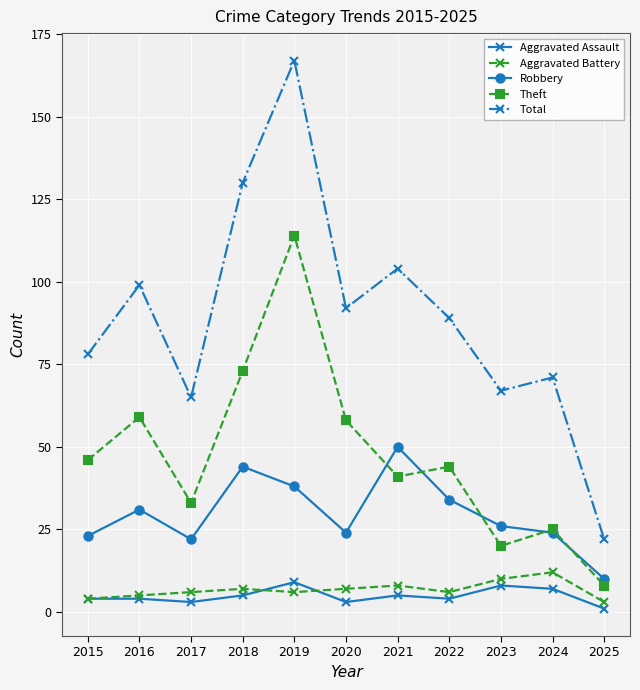

In Theft, how many points are higher than both neighbors (excluding endpoints)?

4